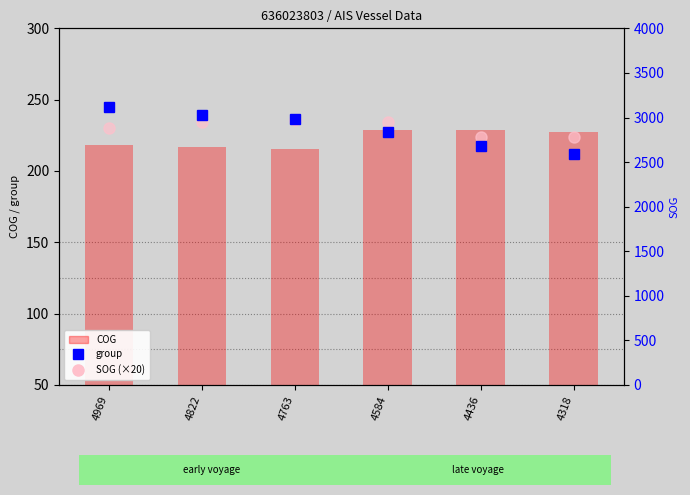

Which series has the widest spread of values?

group